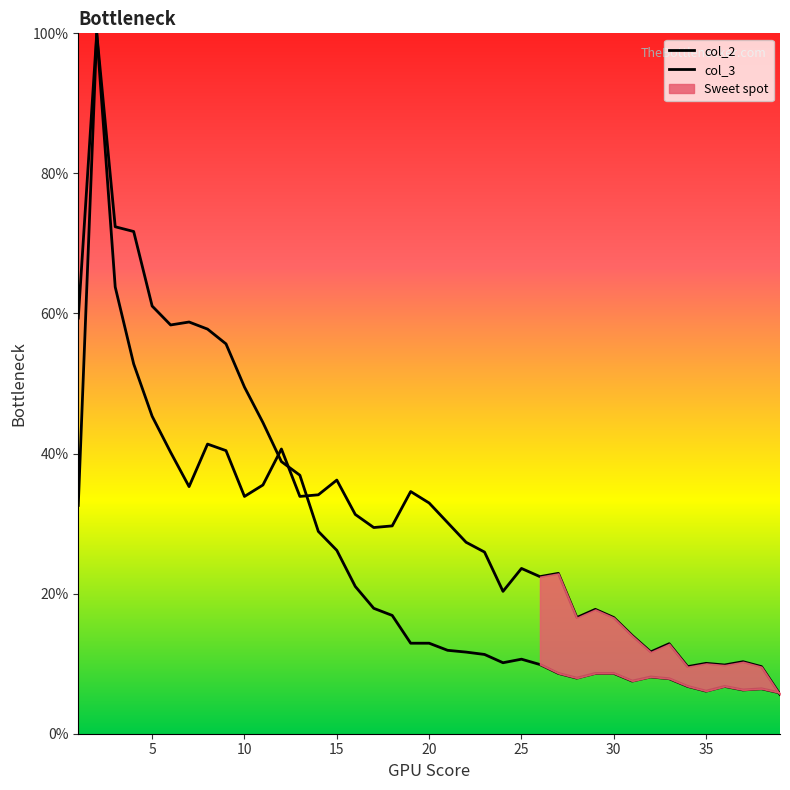

Is it true that col_2 equals 15.5 at 15?

False